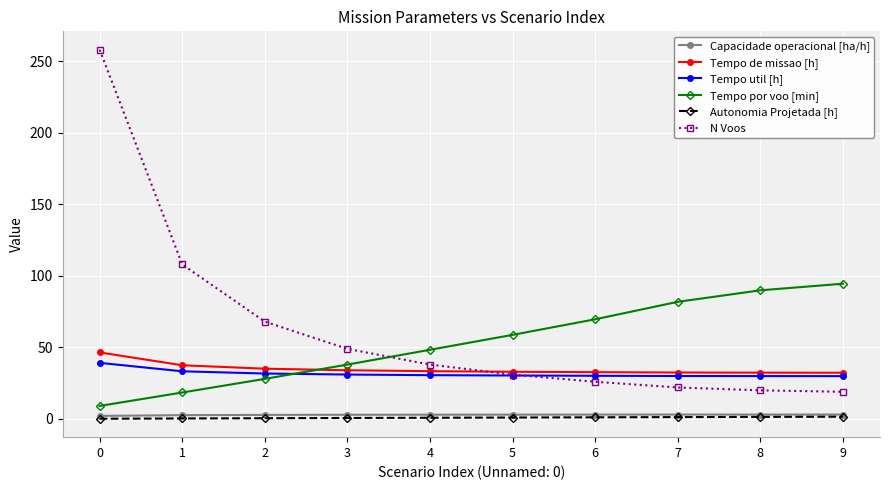

What is the sum of the Autonomia Projetada [h] values at 1 and 4?

1.2